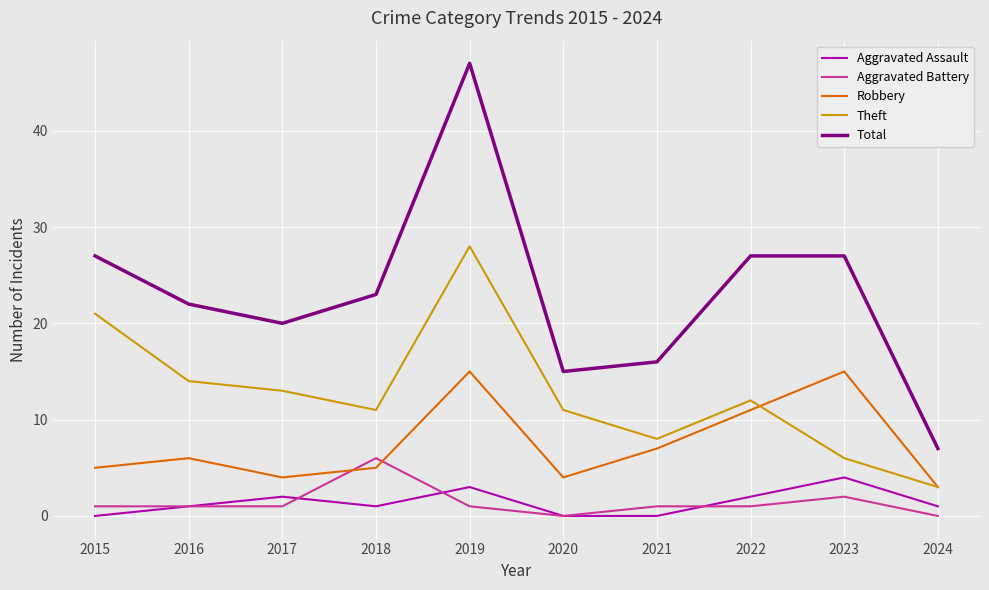

Which series ends up on top after the final intersection of Robbery and Aggravated Battery?

Robbery